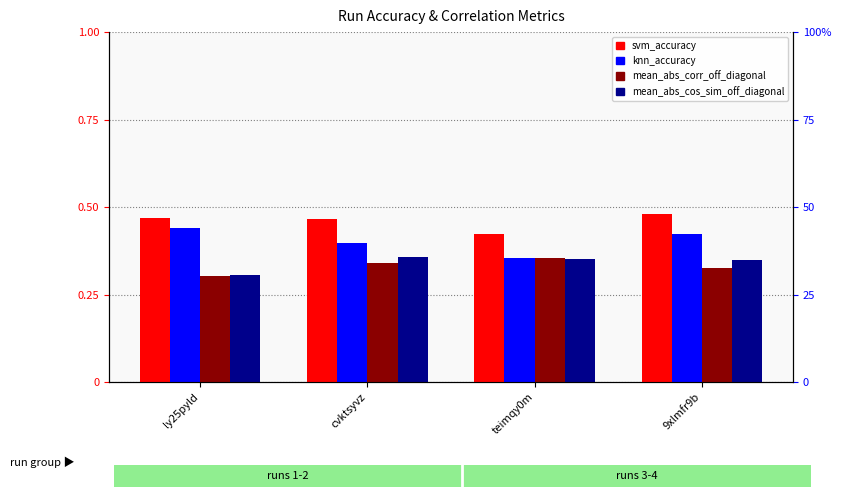

How many groups of bars are there?

4